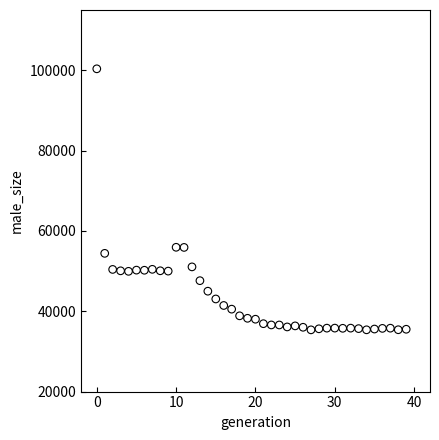

What is the range of Y values (max minus min)?

64989